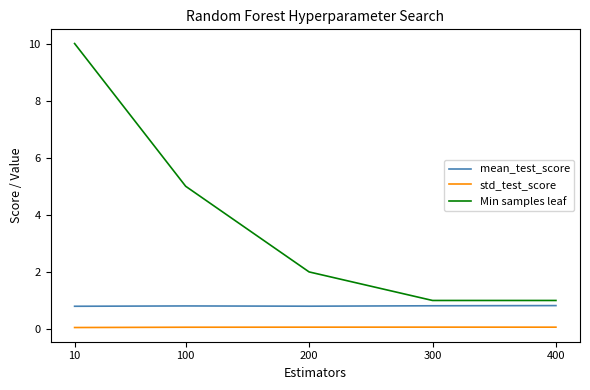

True or false: mean_test_score and std_test_score intersect in this chart.

False